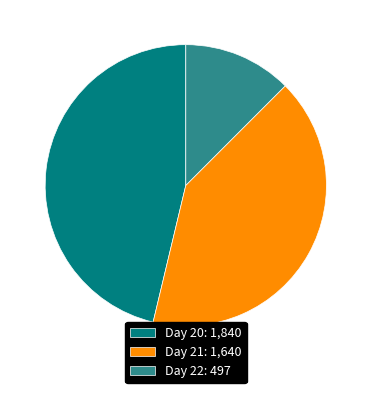

Is the sum of Day 22: 497 and Day 20: 1,840 greater than half?

Yes